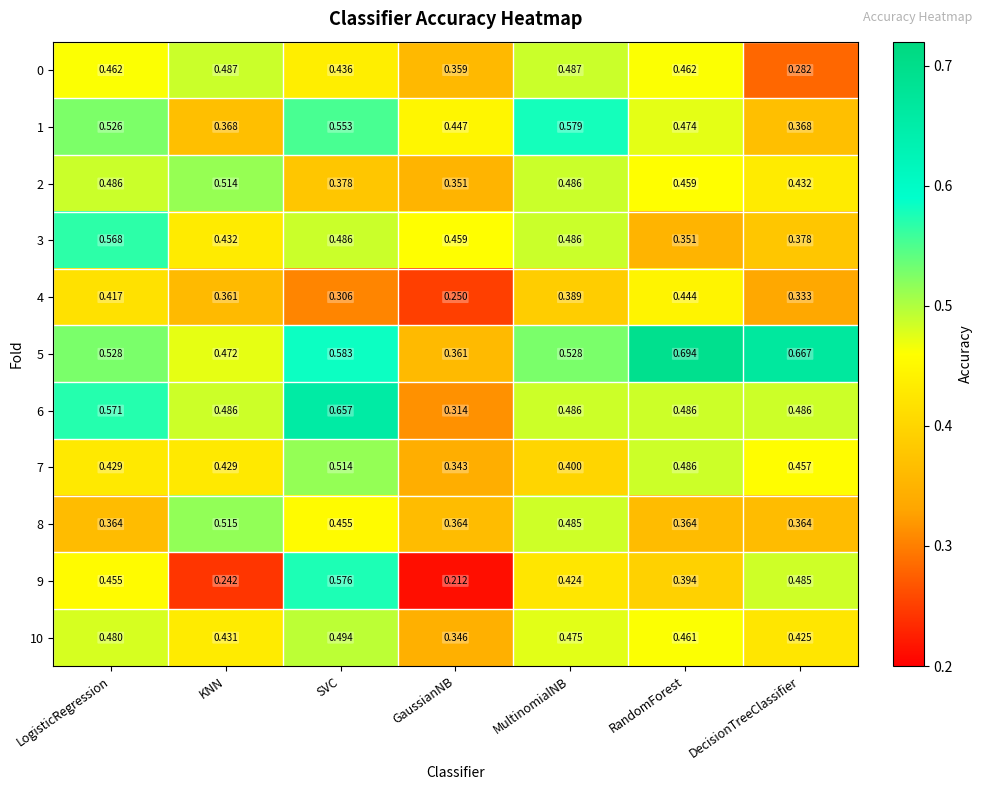

Count the number of categories in the chart.

7